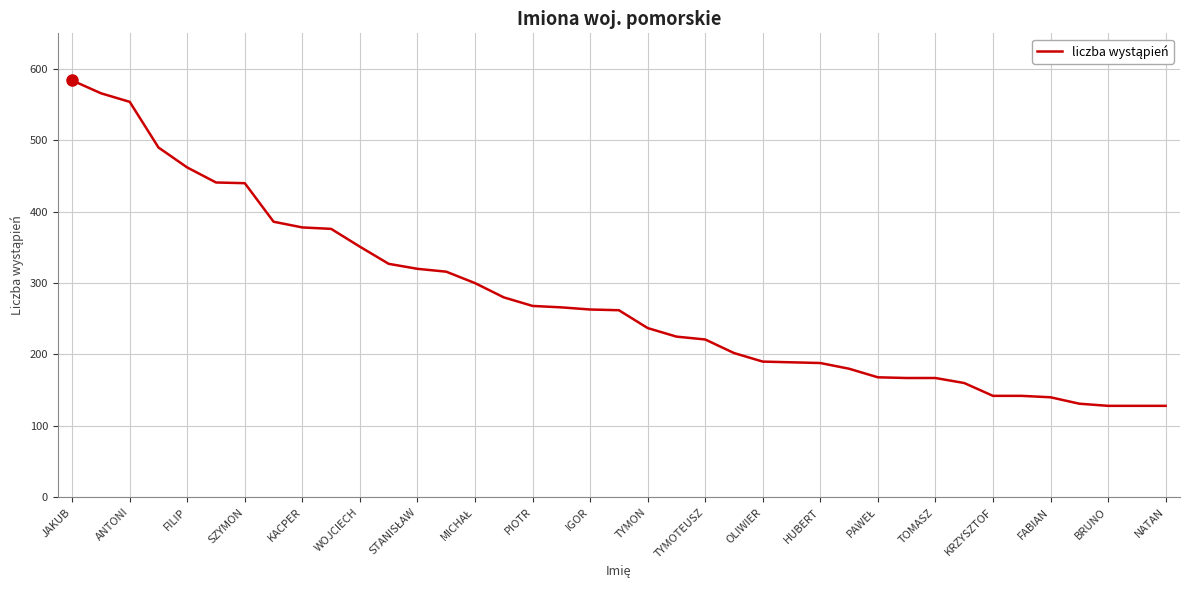

How many series are shown in this chart?

1